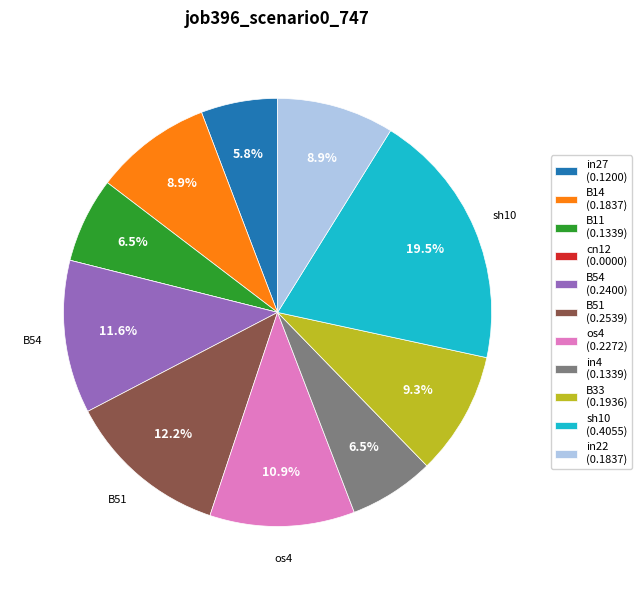

How much of the chart is everything except sh10?

80.5%